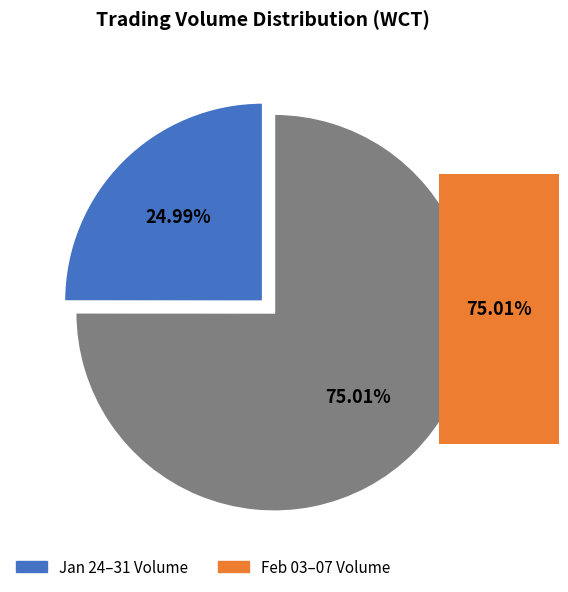

Is there a majority slice in this chart?

Yes